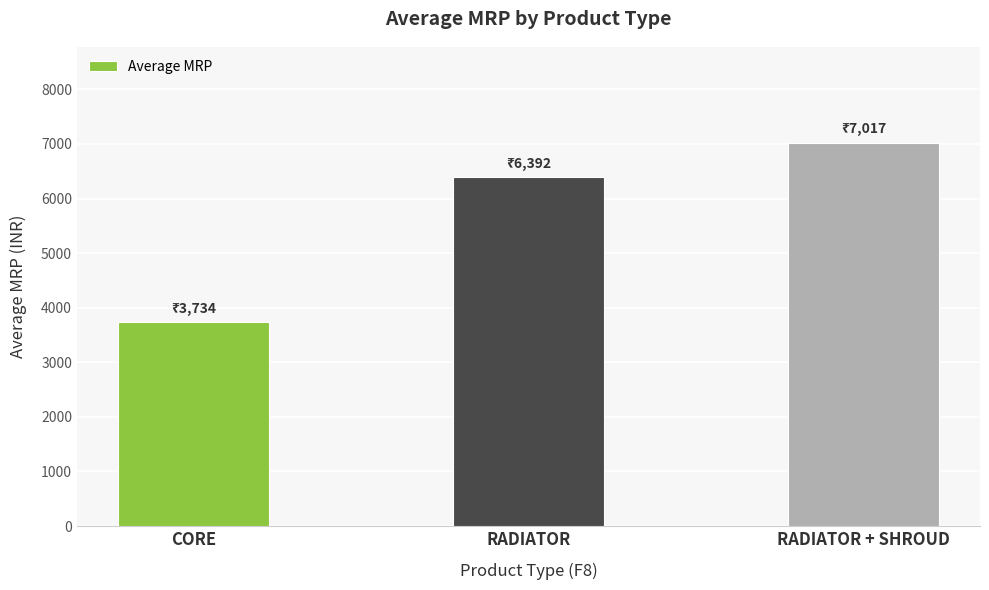

Reading left to right, transcribe all the data shown in this chart.

CORE=3734.5	RADIATOR=6391.6	RADIATOR + SHROUD=7017.0